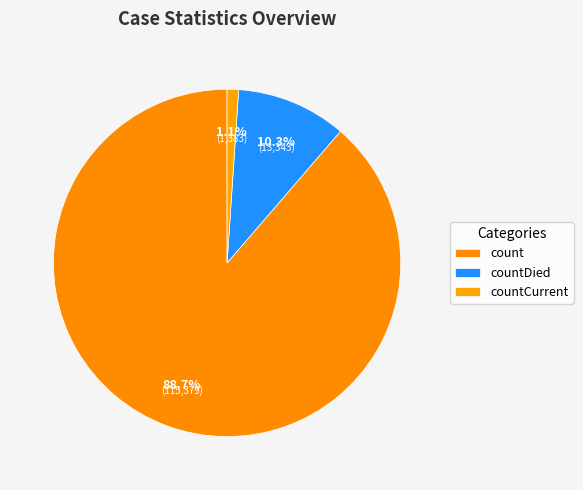

How many segments does this pie chart have?

3